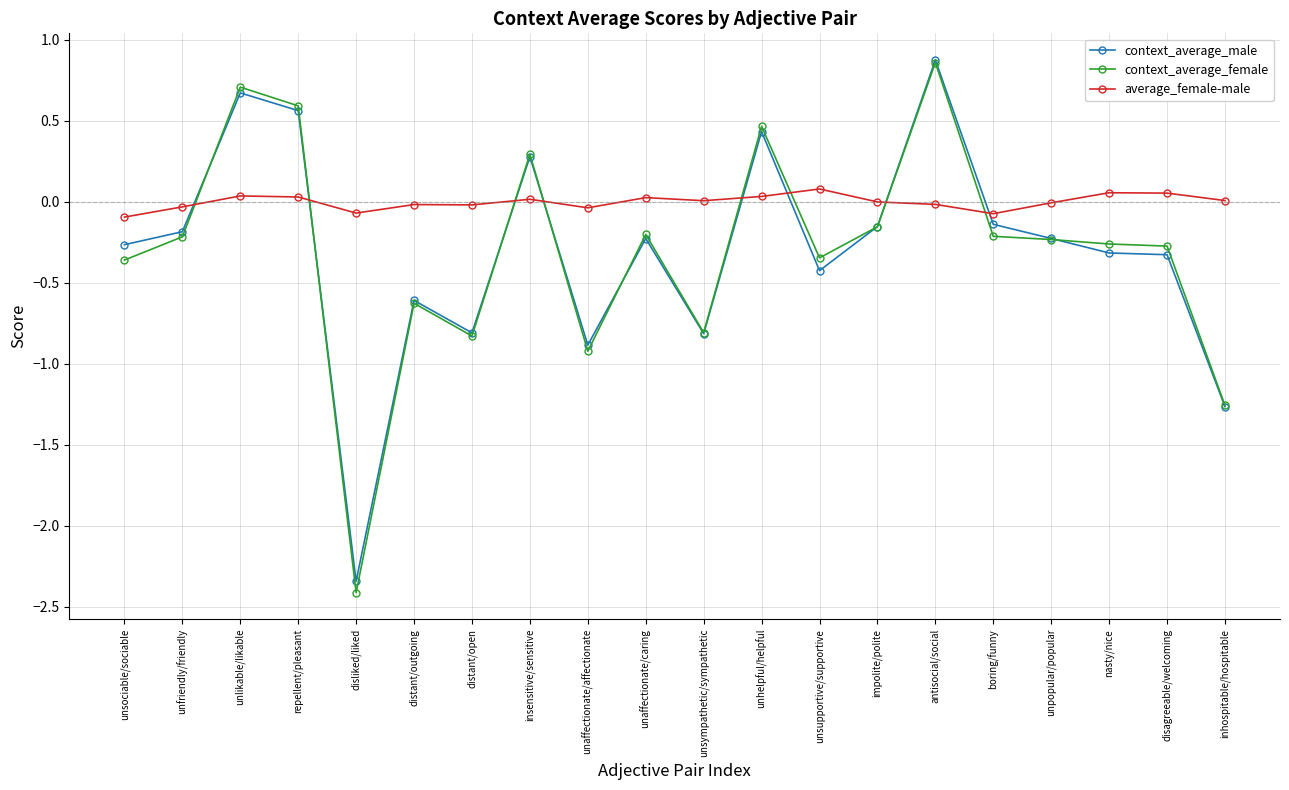

What position from the right is antisocial/social?

6